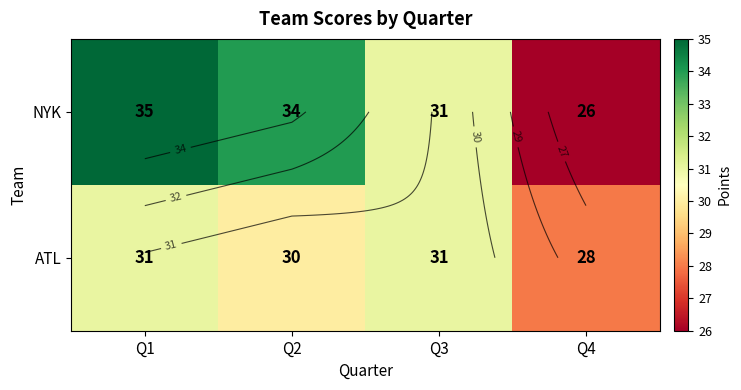

Count the NYK values in the range 31 to 35.

3